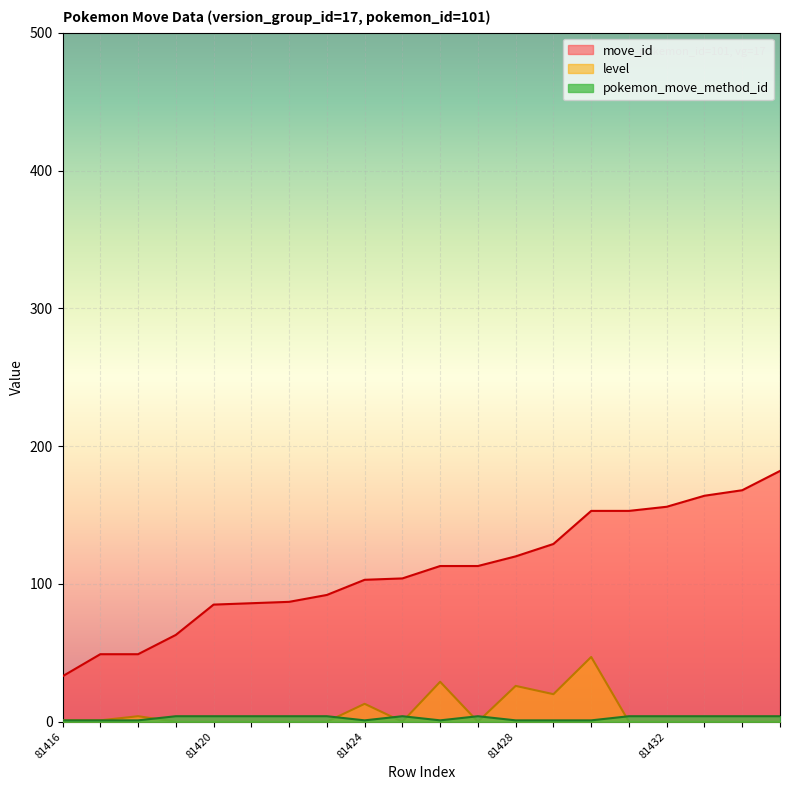

Is it true that level equals -15 at 81432?

False